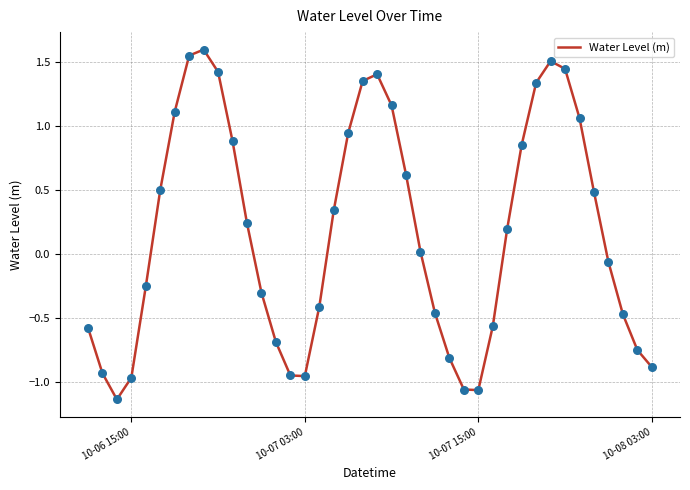

What is the difference between the maximum and minimum values?

2.7